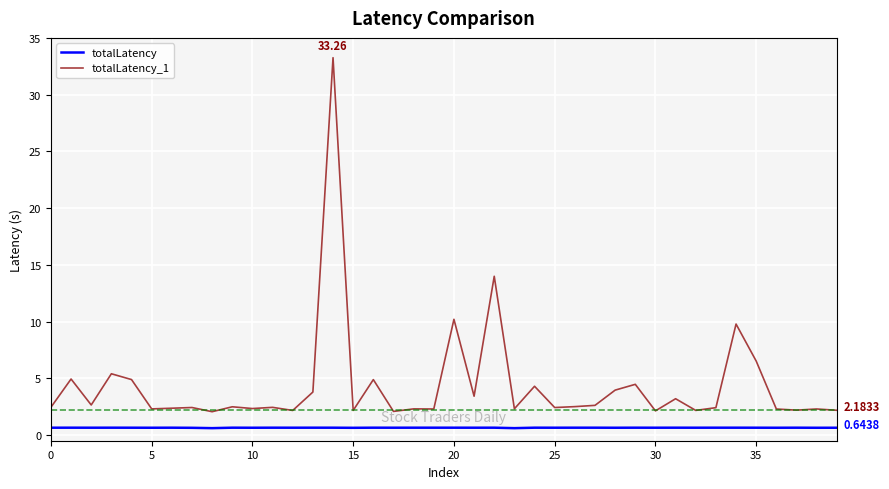

Which series has the largest range (max minus min)?

totalLatency_1